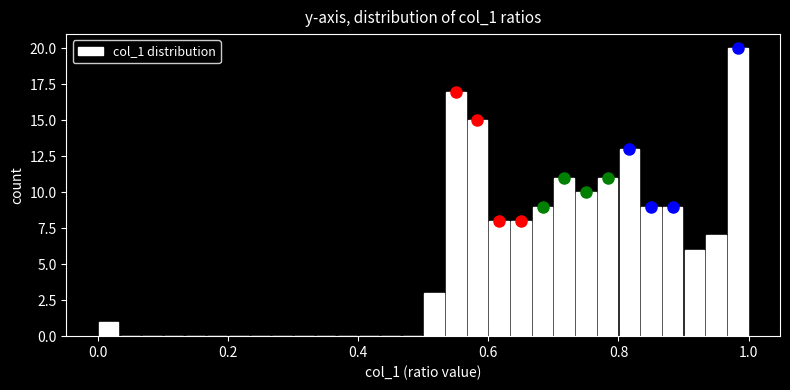

Around what value on the x-axis is the tallest bar? Give the approximate position of its centre, as read against the axis.

0.98